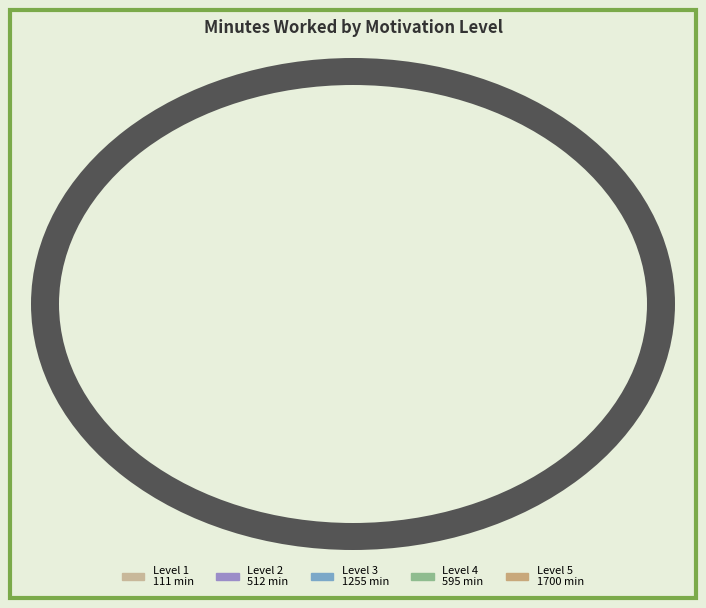

To the nearest percent, what is the average slice percentage?

20%